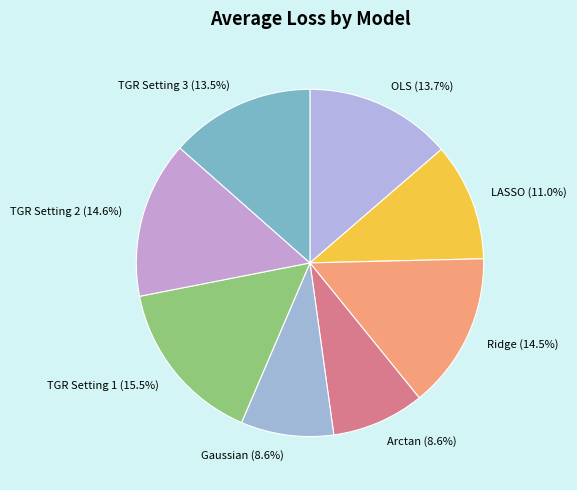

Is there a majority slice in this chart?

No